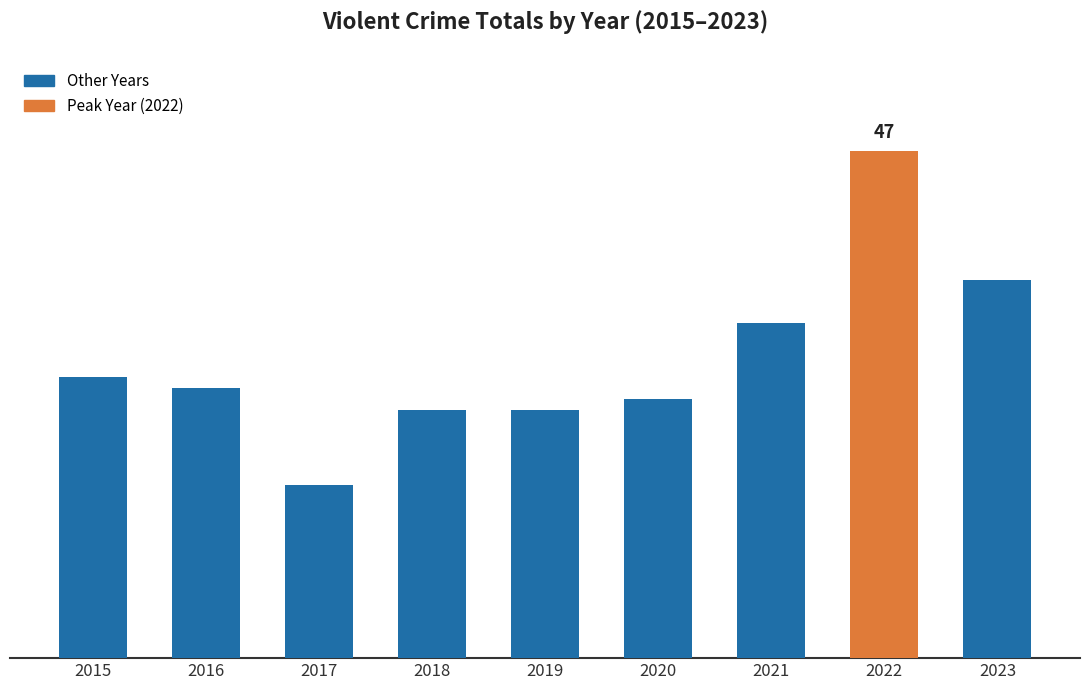

What is the value of the 6th bar from the left?

24